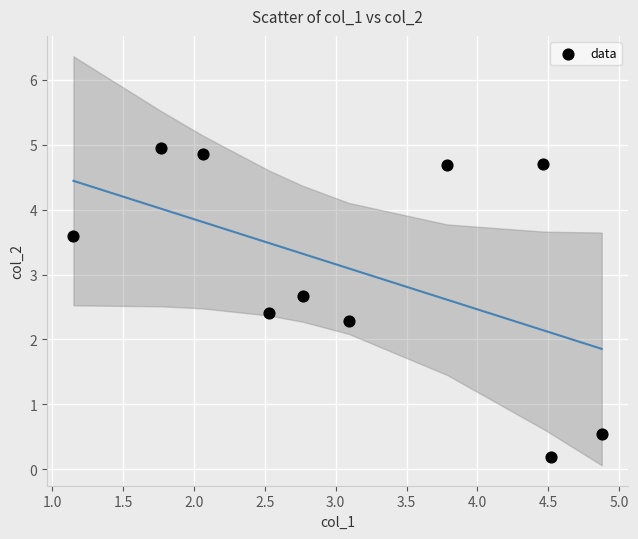

What Y value in the scatter plot is closest to 2?

2.3